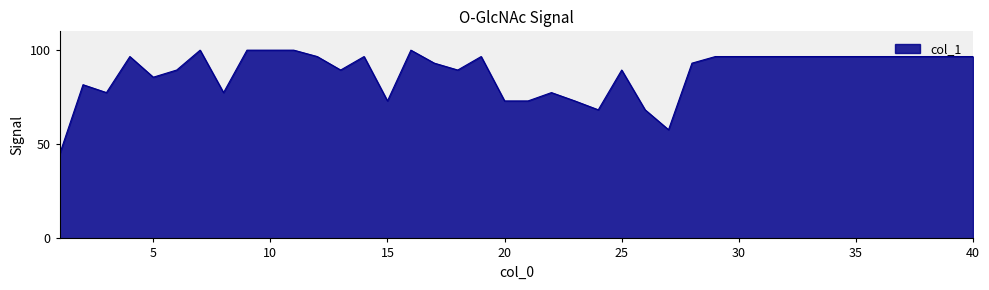

Count the number of categories in the chart.

40